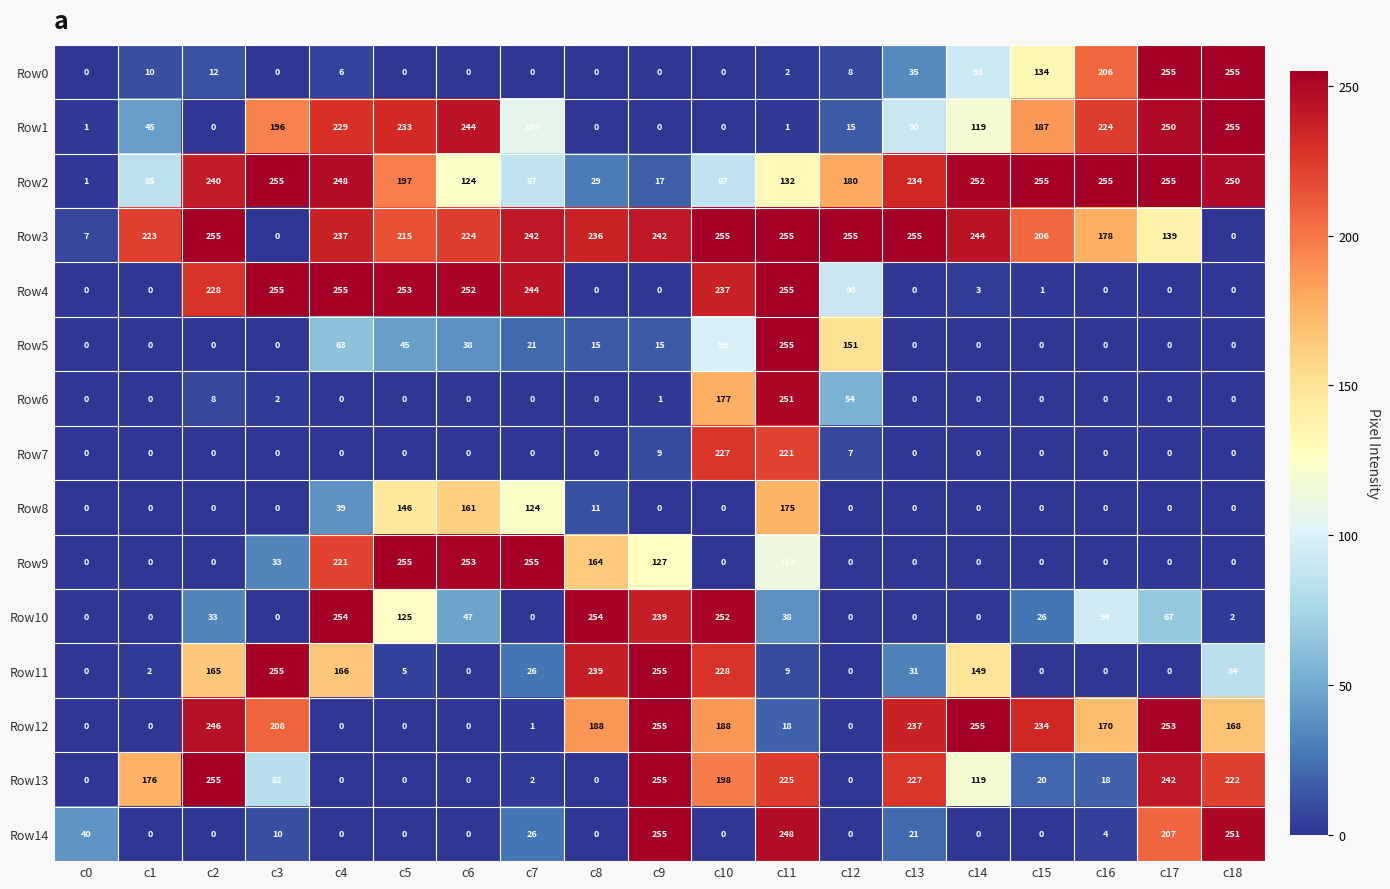

What is the spread (max minus min) of values at c15?

255